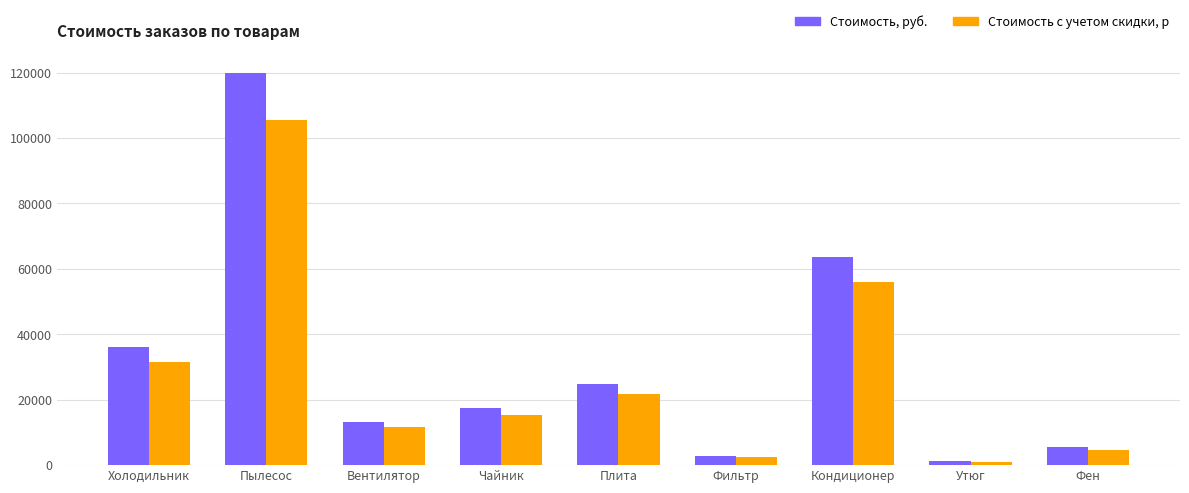

List the series in order of their peak value, lowest first.

Стоимость с учетом скидки, р, Стоимость, руб.